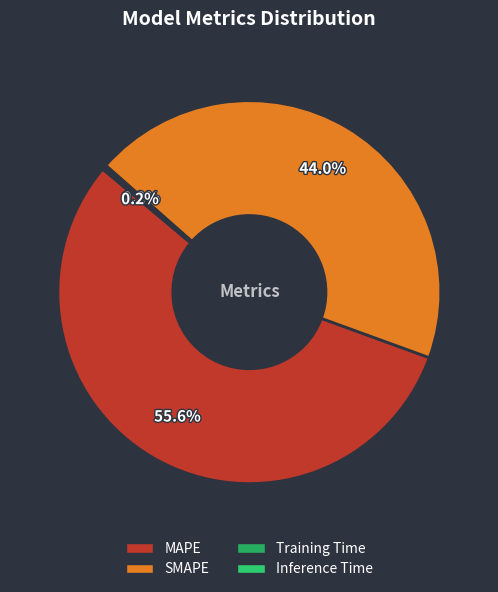

Which slice is the smallest?

Training Time